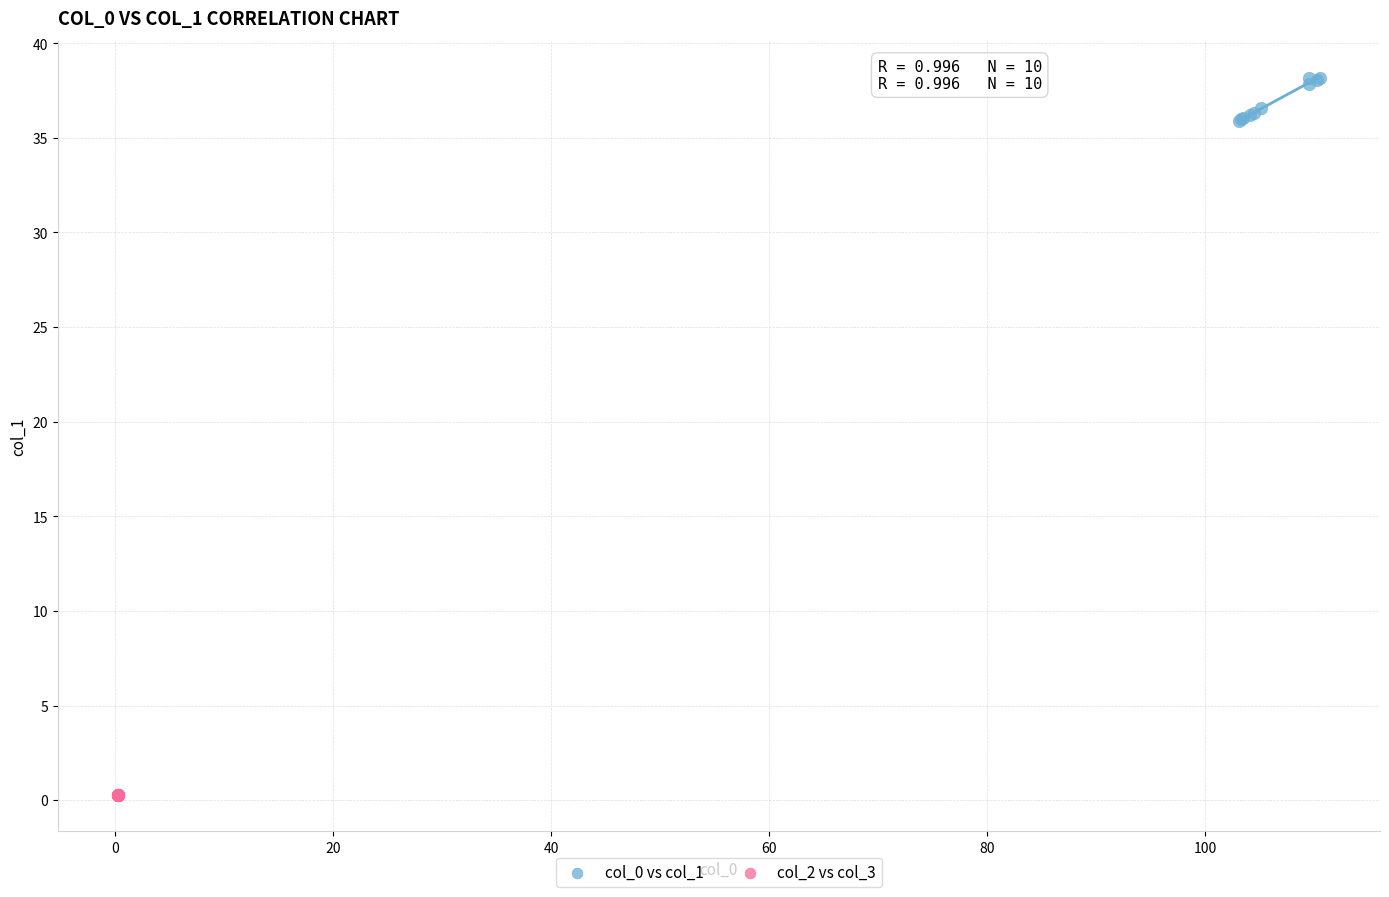

Which series reaches the maximum Y coordinate?

col_0 vs col_1